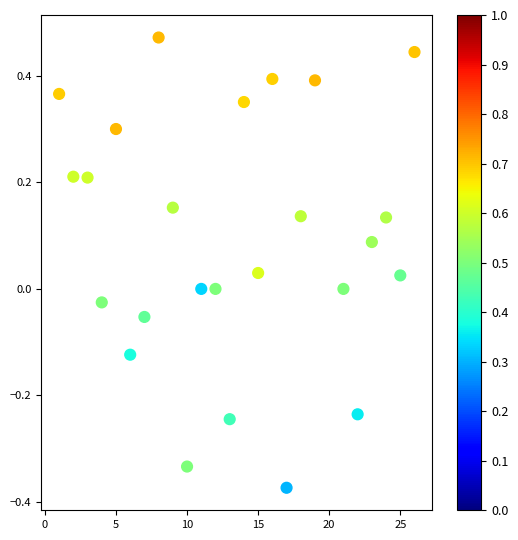

What is the range of Y values (max minus min)?

0.8